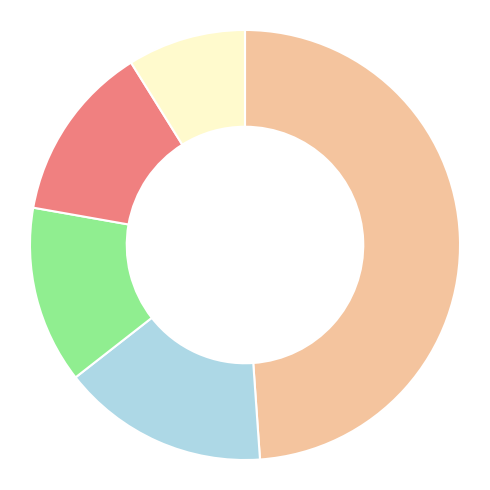

Is there a majority slice in this chart?

No